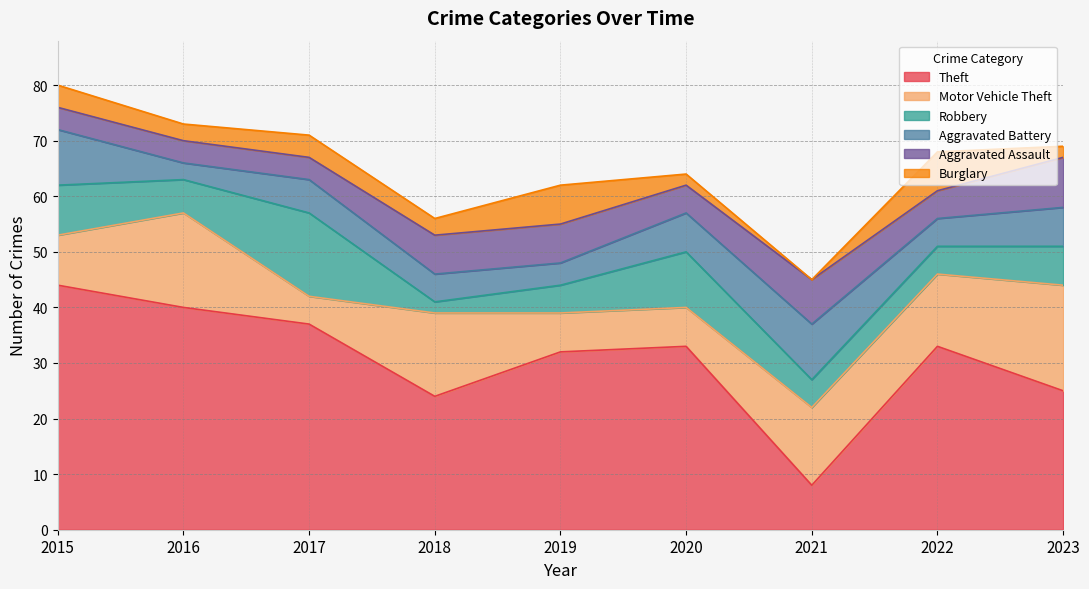

What is the sum of all Aggravated Battery values?

57